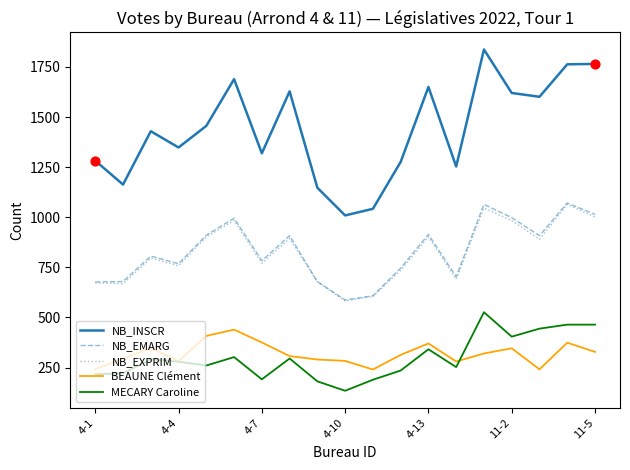

Which series has the largest total across all categories?

NB_INSCR